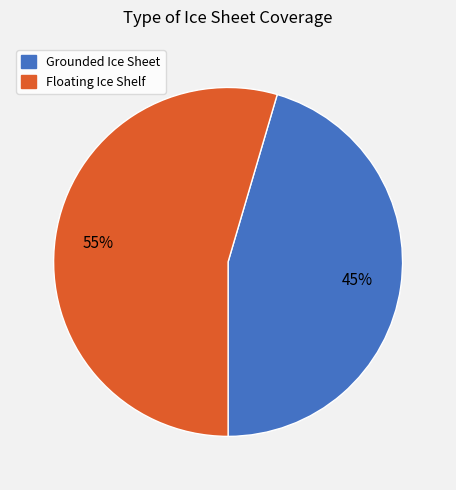

Which category has the biggest portion of the pie?

Floating Ice Shelf